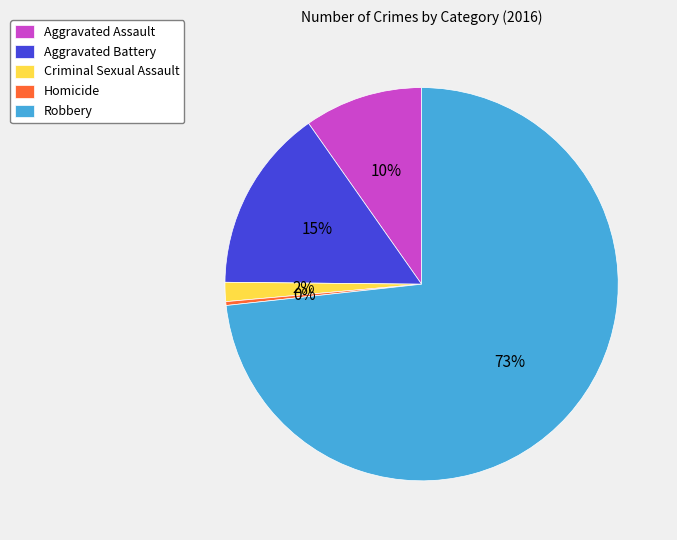

Is Criminal Sexual Assault the majority of the pie?

No